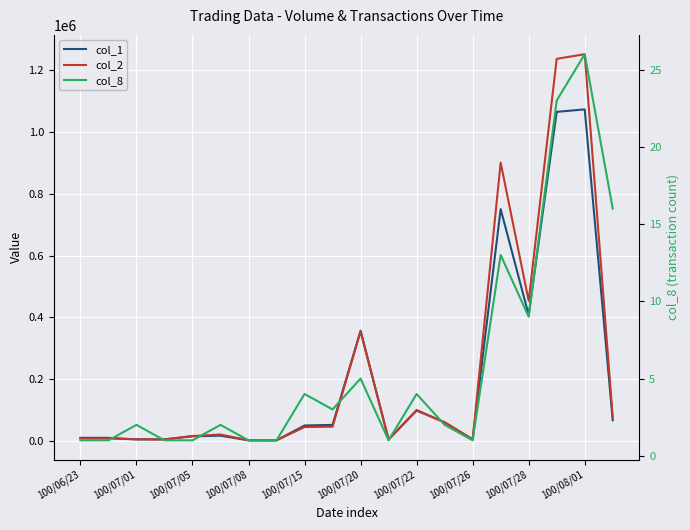

What is the value of the col_2 point at the 11th from the left?

354860